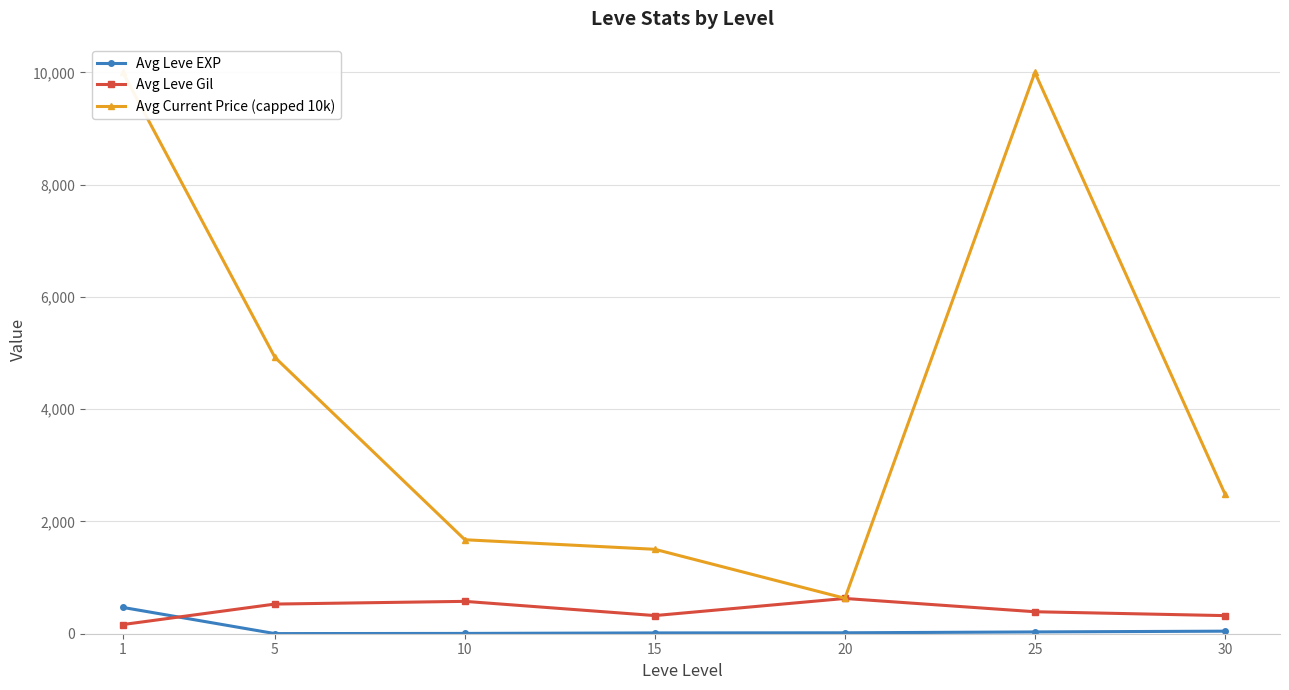

Which label corresponds to the smallest value in the chart?

5